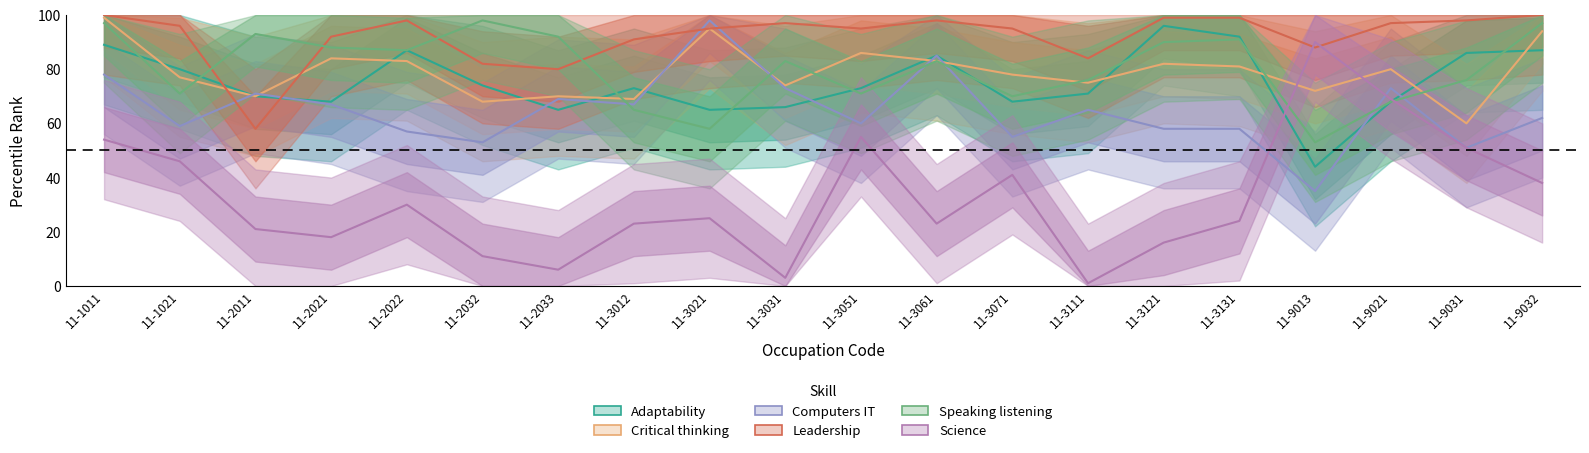

The Computers_IT series shows 73 at 11-3031. True or false?

True